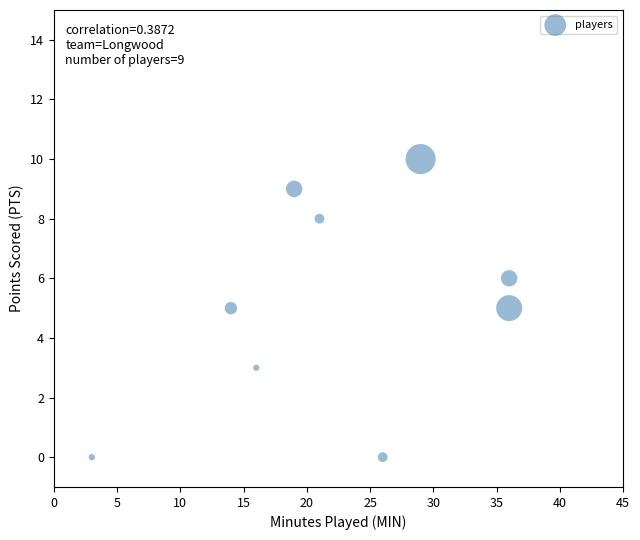

What is the average X value?

22